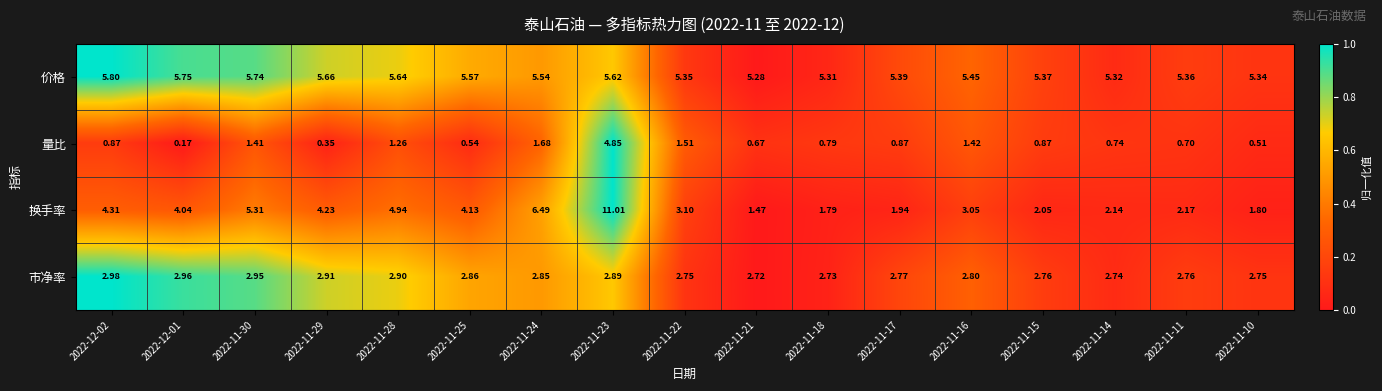

List the series in order of their peak value, lowest first.

市净率, 量比, 价格, 换手率